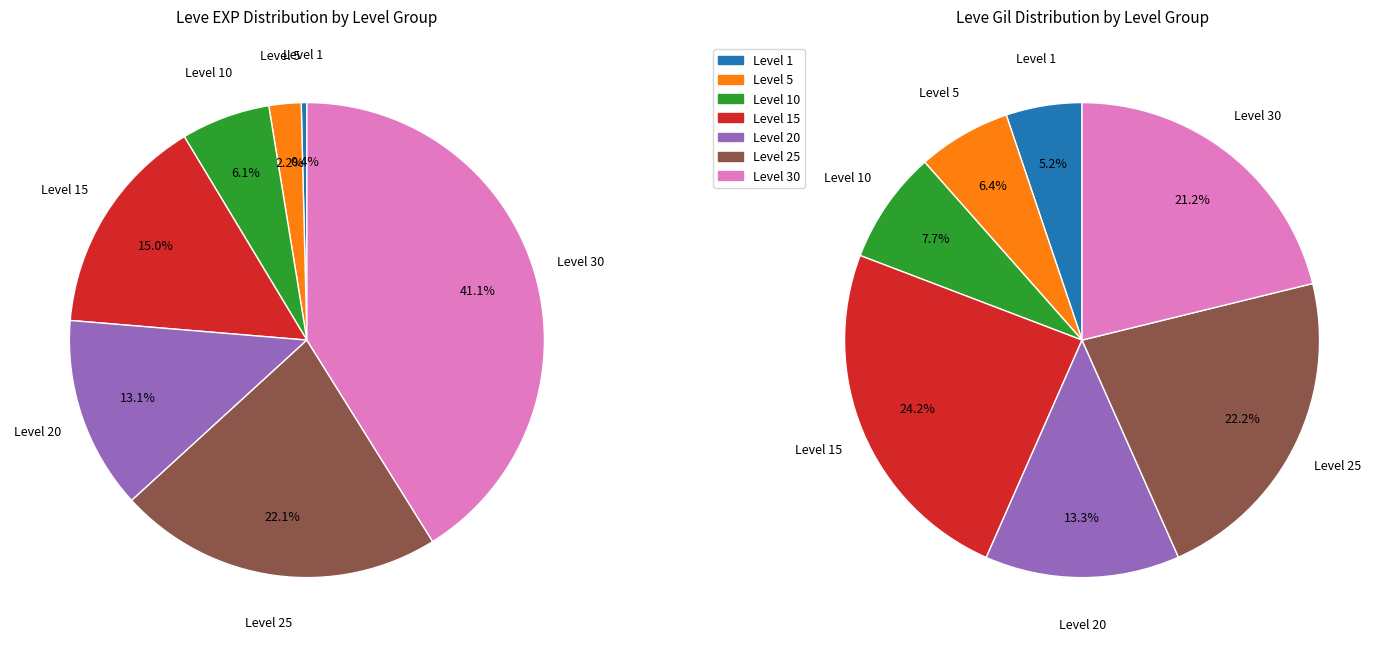

Which slice is the largest?

Level 30